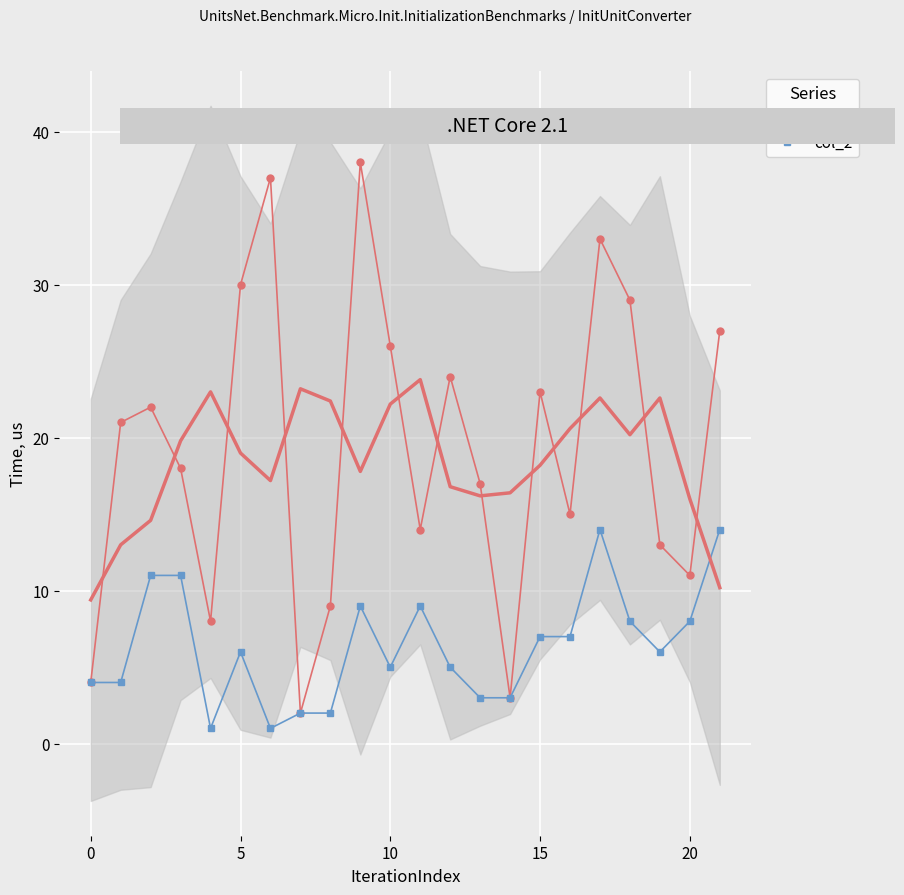

What are all the series names shown in the legend?

col_1, col_2